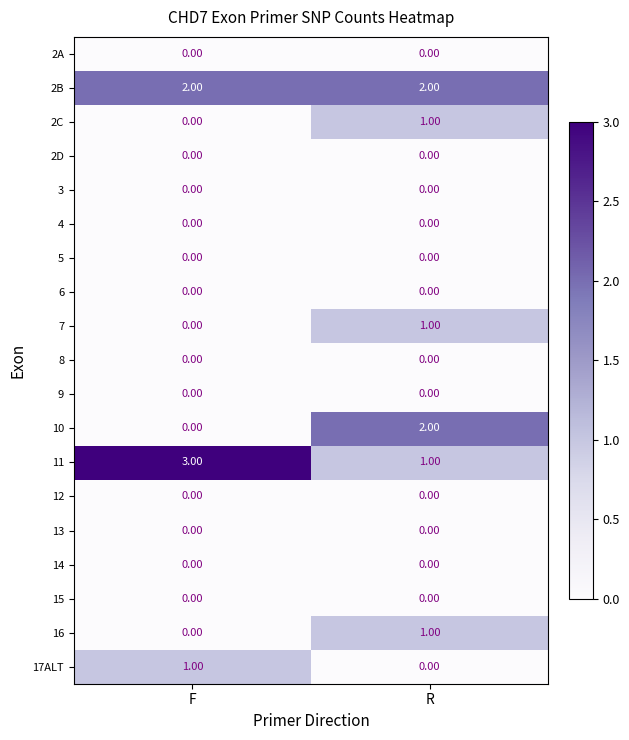

What is the difference between the highest and lowest values at F?

3